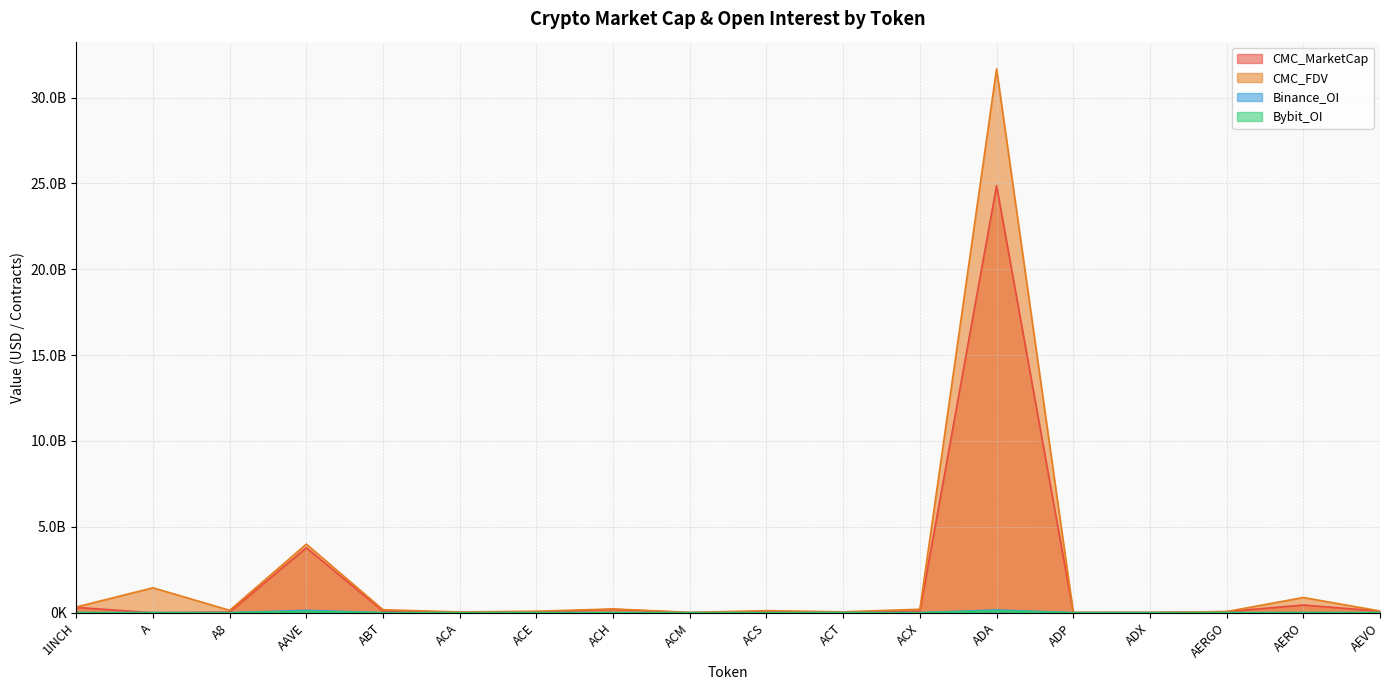

What is the difference between the highest and lowest values at ABT?

172605026.0